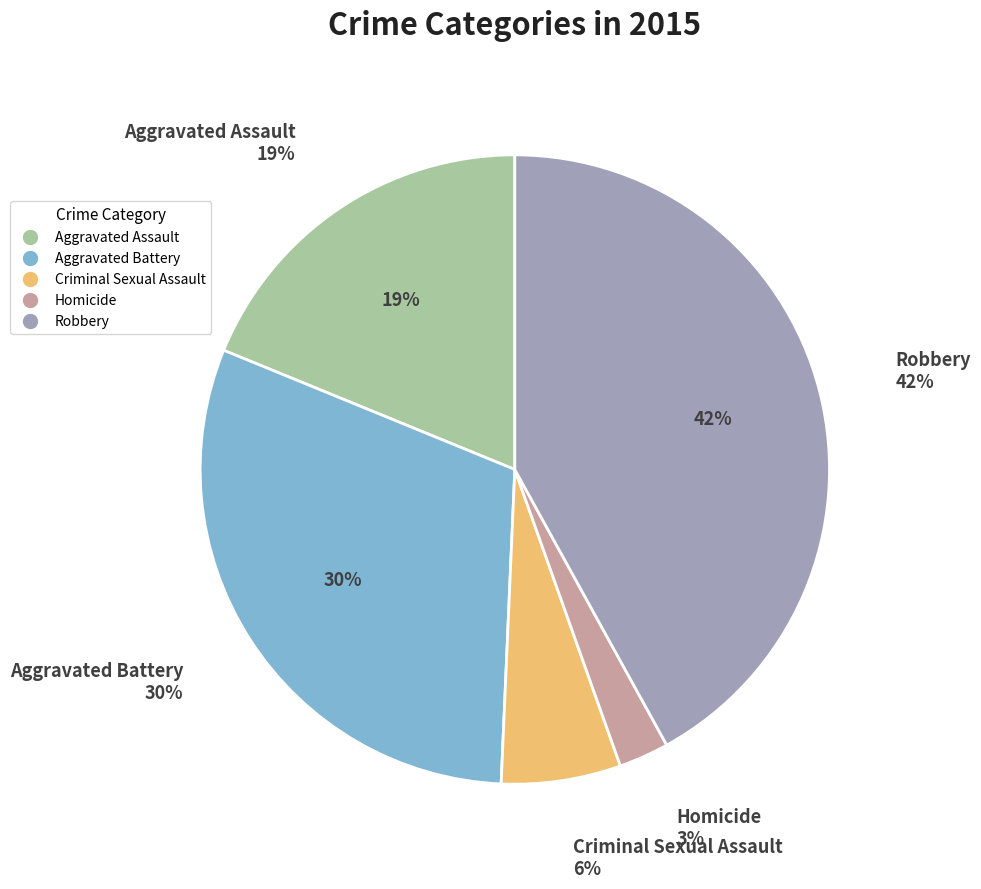

To the nearest percent, what portion does Robbery represent?

42%